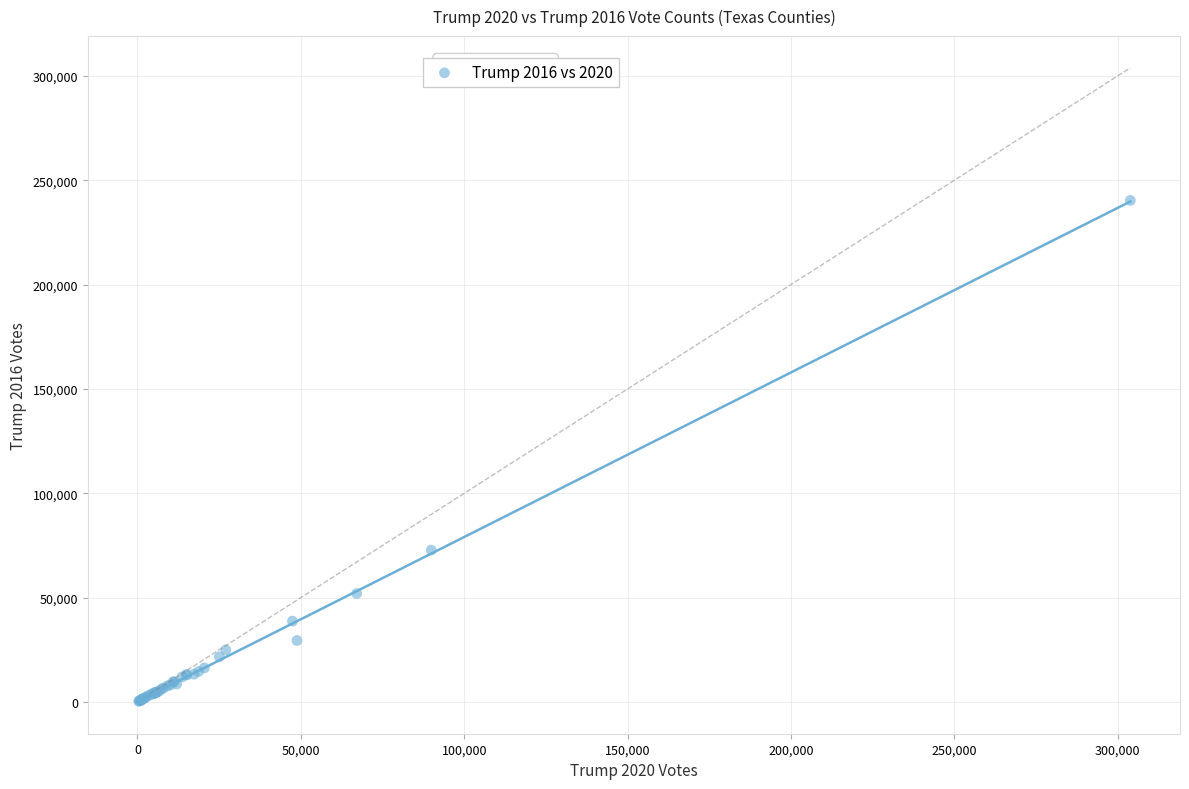

What Y value in the scatter plot is closest to 120331?

72791